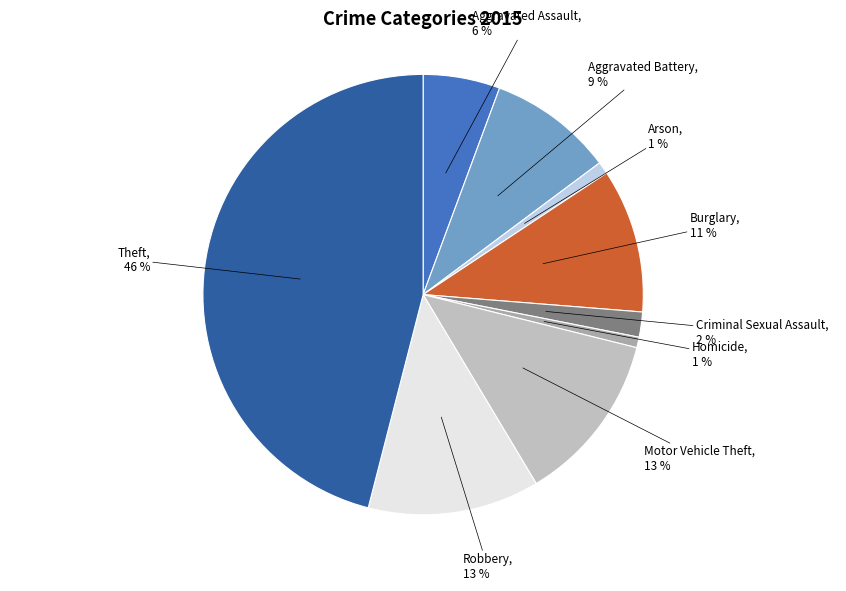

Count the number of slices in the pie.

9